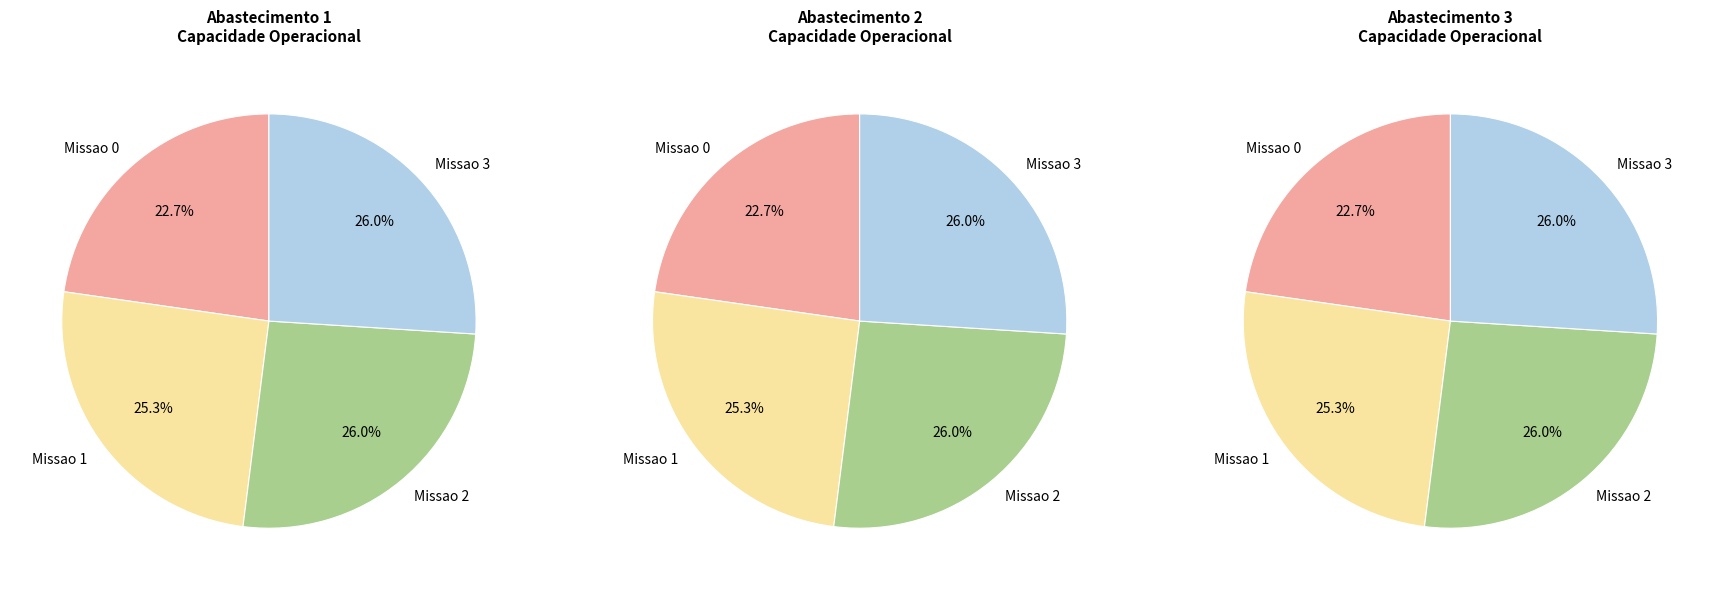

True or false: Missao 1 accounts for 25% of the total.

True